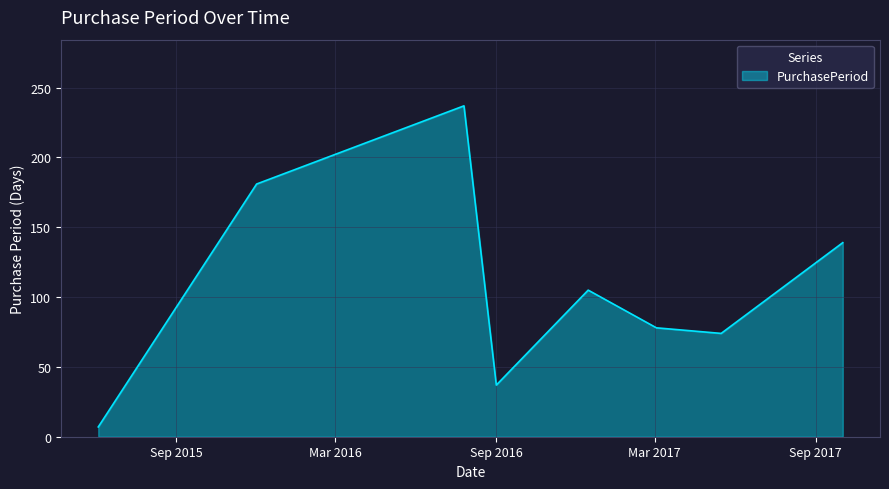

What is the sum of all values?

858